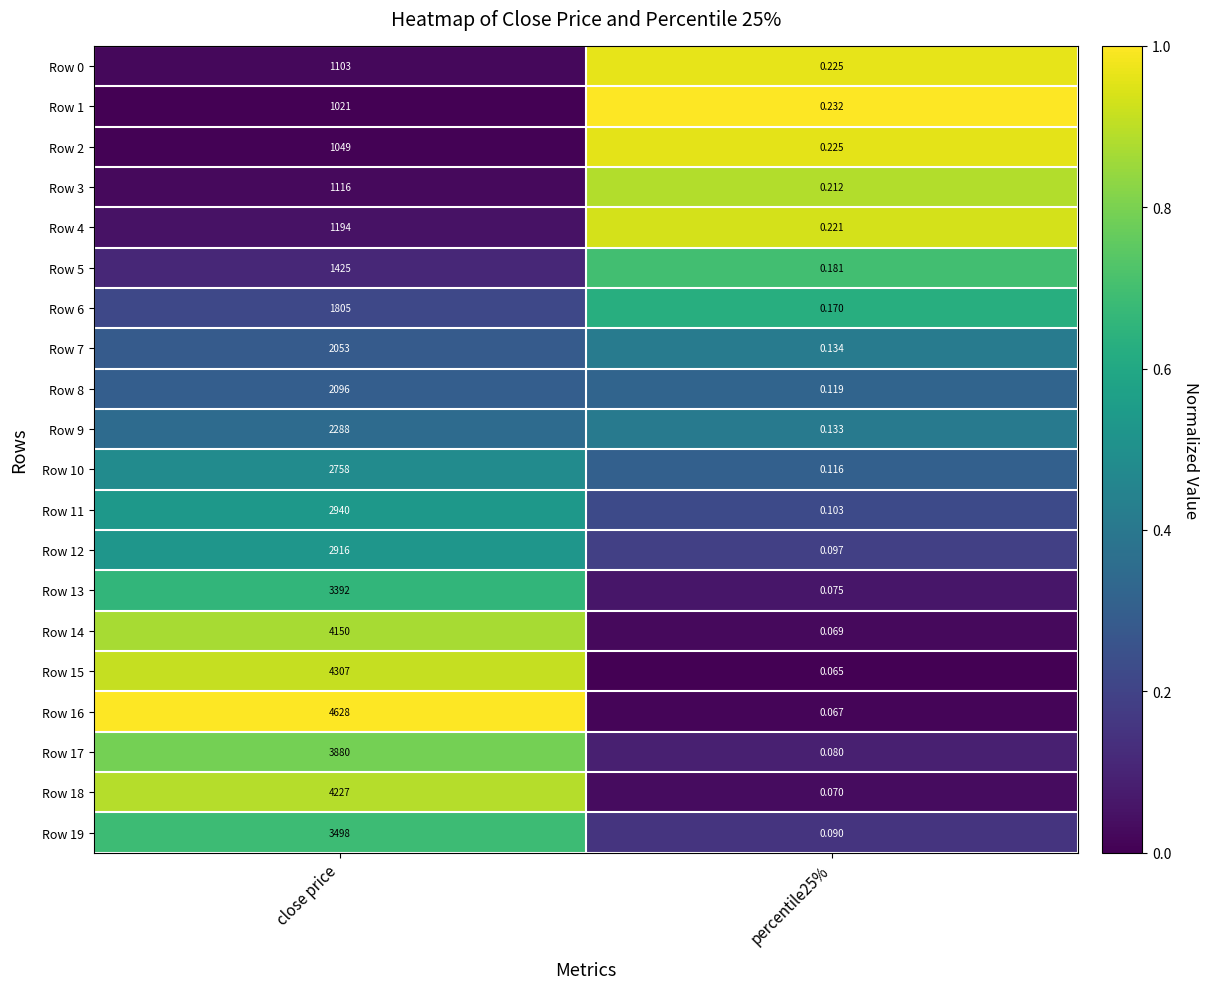

How many series are shown in this chart?

20